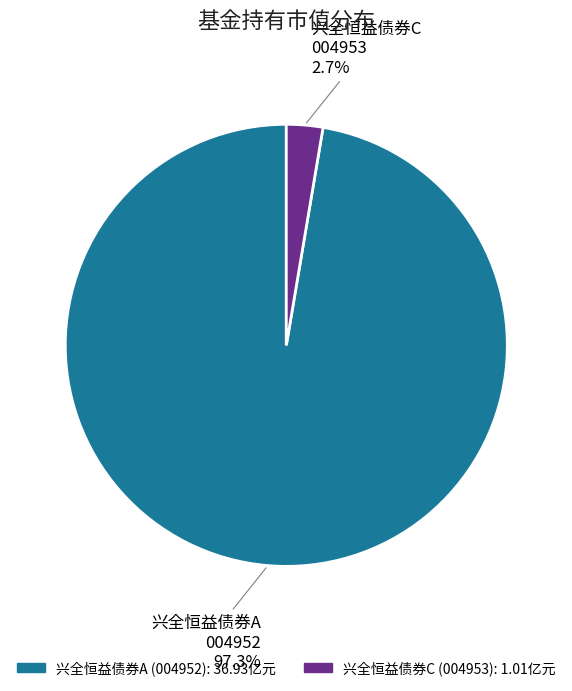

How much of the chart is everything except 兴全恒益债券C?

97.3%